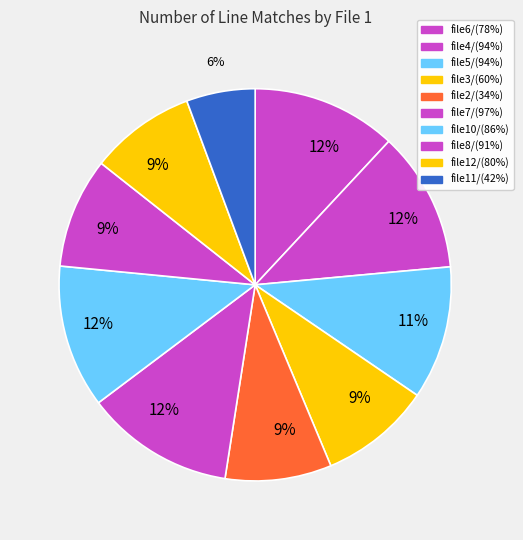

Which category has the biggest portion of the pie?

file7/(97%)